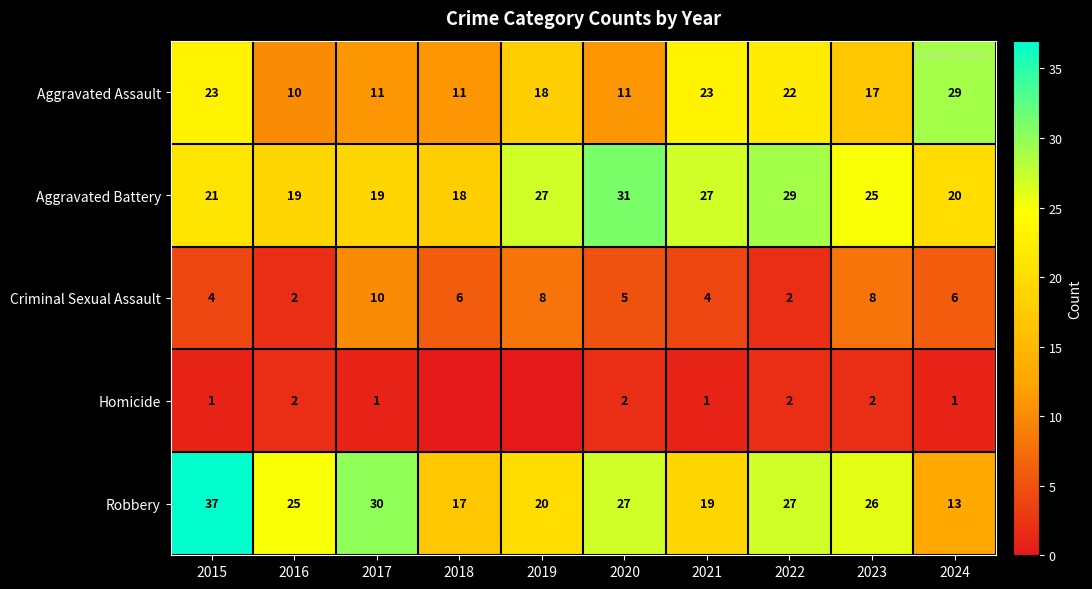

True or false: Robbery has a value of 13 at 2024.

True